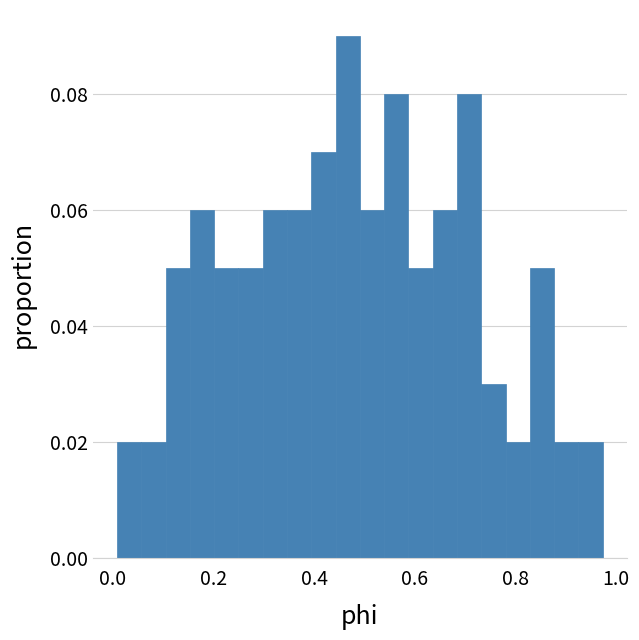

Around what value on the x-axis is the tallest bar? Give the approximate position of its centre, as read against the axis.

0.46